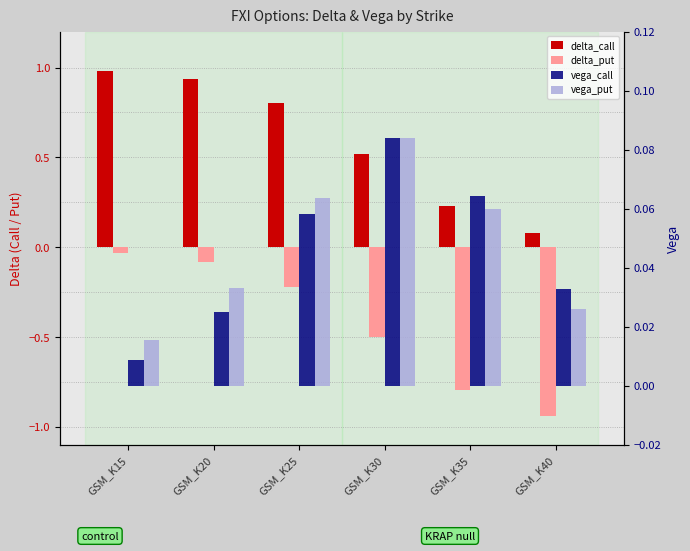

The value of delta_call at GSM_K35 is 0.1. True or false?

False